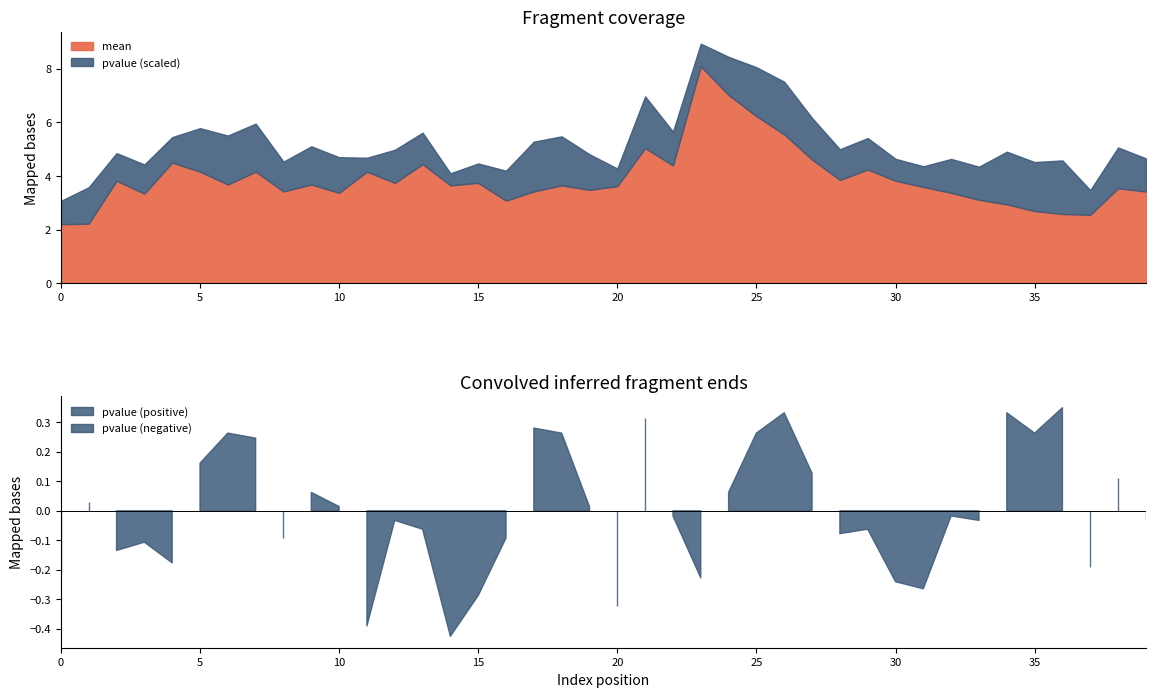

Rank the series by their maximum value, from highest to lowest.

mean, pvalue